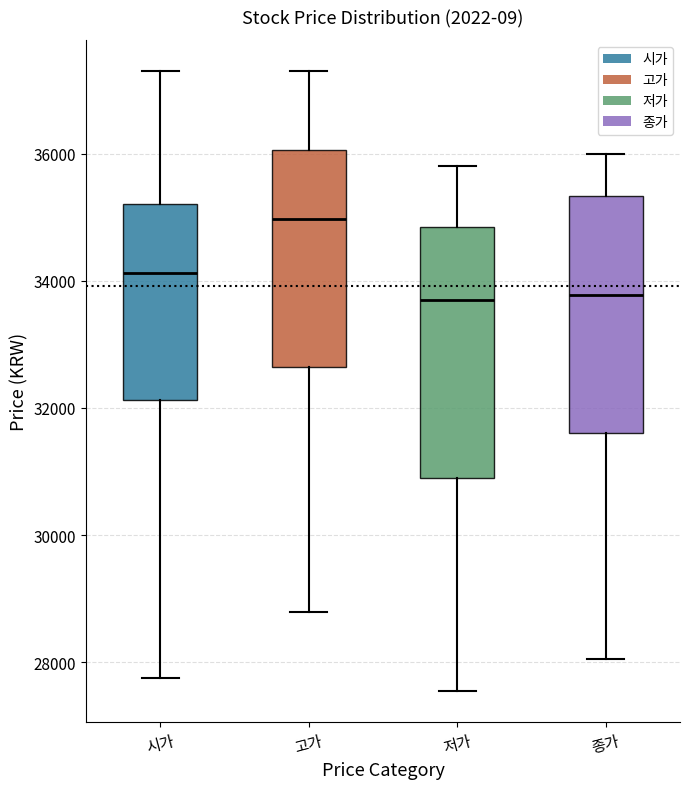

Reading left to right, transcribe this box plot: for each box, give where its median line is, the range the box spans, and where its two whiskers end, as read against the y-axis. The values are not printed on the chart, so give them approximately, as read against the axis.

시가: median 34200, box 32200 to 35200, whiskers 27800 to 37400
고가: median 35000, box 32600 to 36000, whiskers 28800 to 37400
저가: median 33800, box 31000 to 34800, whiskers 27600 to 35800
종가: median 33800, box 31600 to 35400, whiskers 28000 to 36000